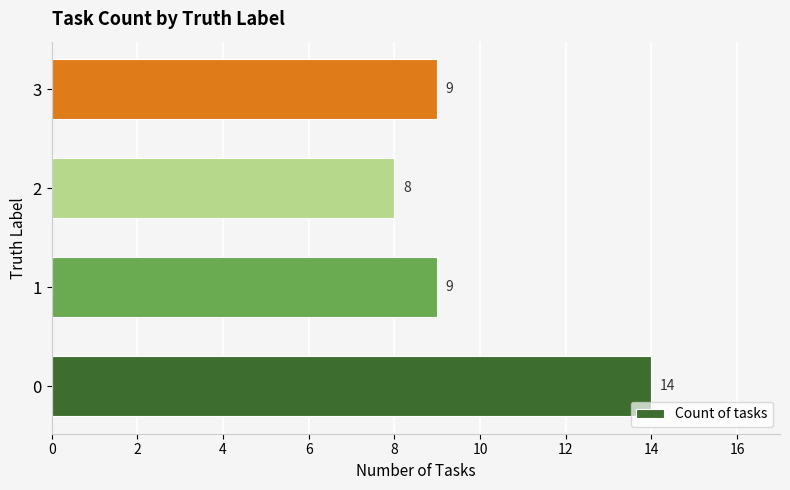

What is the ratio of the value at 3 to the value at 1?

1.0